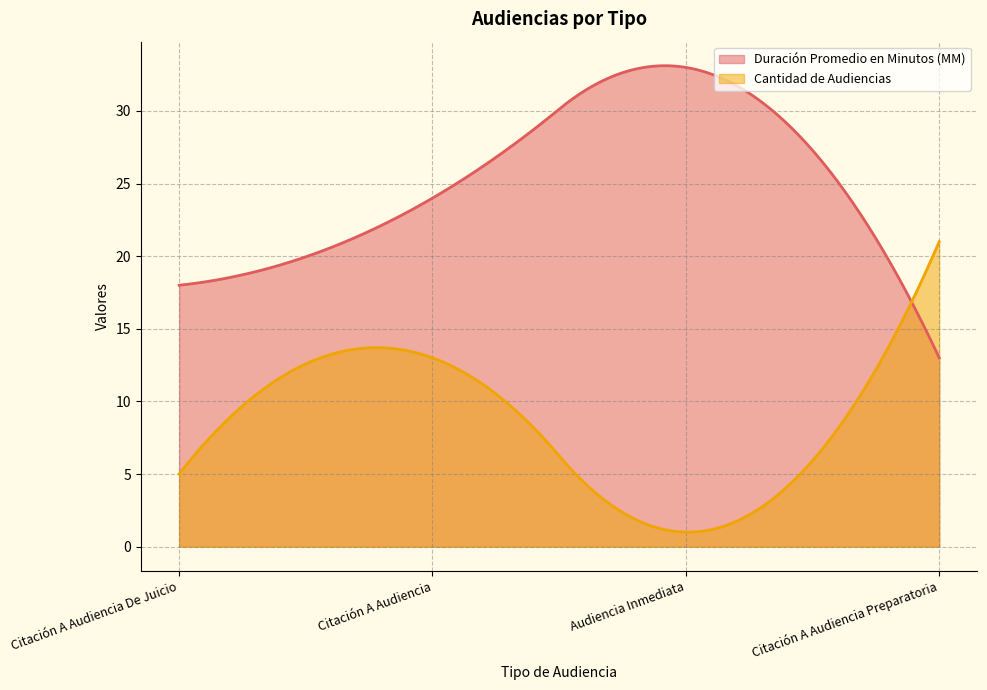

Which has a higher value, Citación A Audiencia Preparatoria or Citación A Audiencia De Juicio?

Citación A Audiencia De Juicio